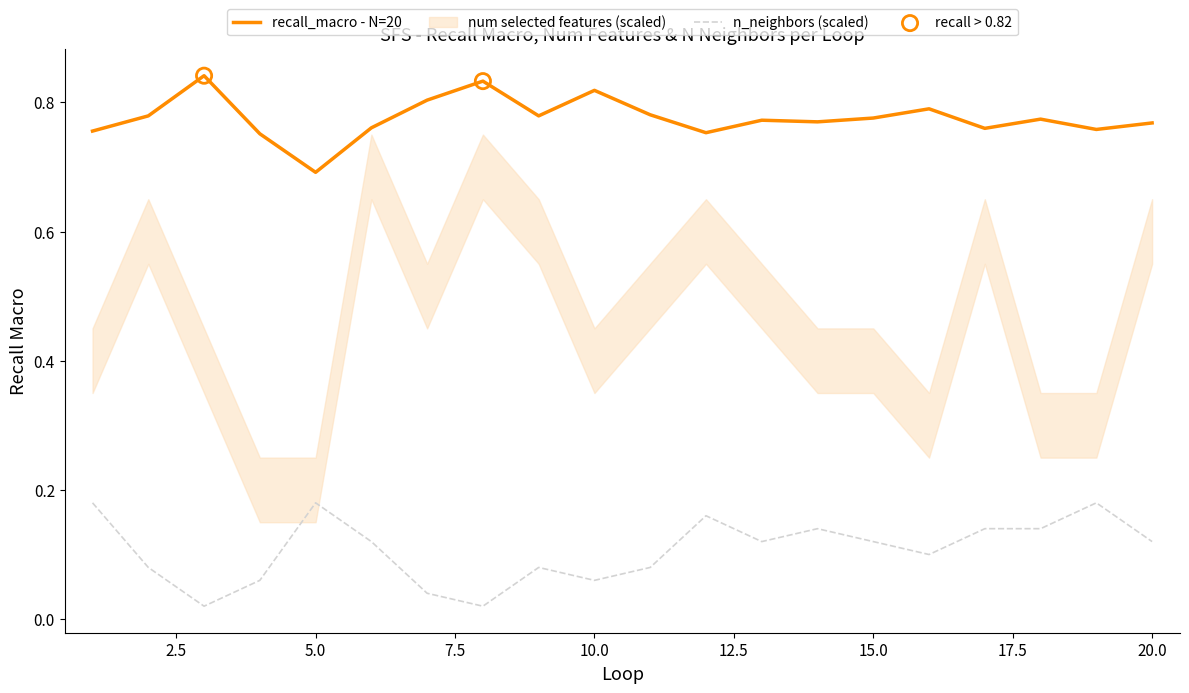

Which series has the largest total across all categories?

recall_macro